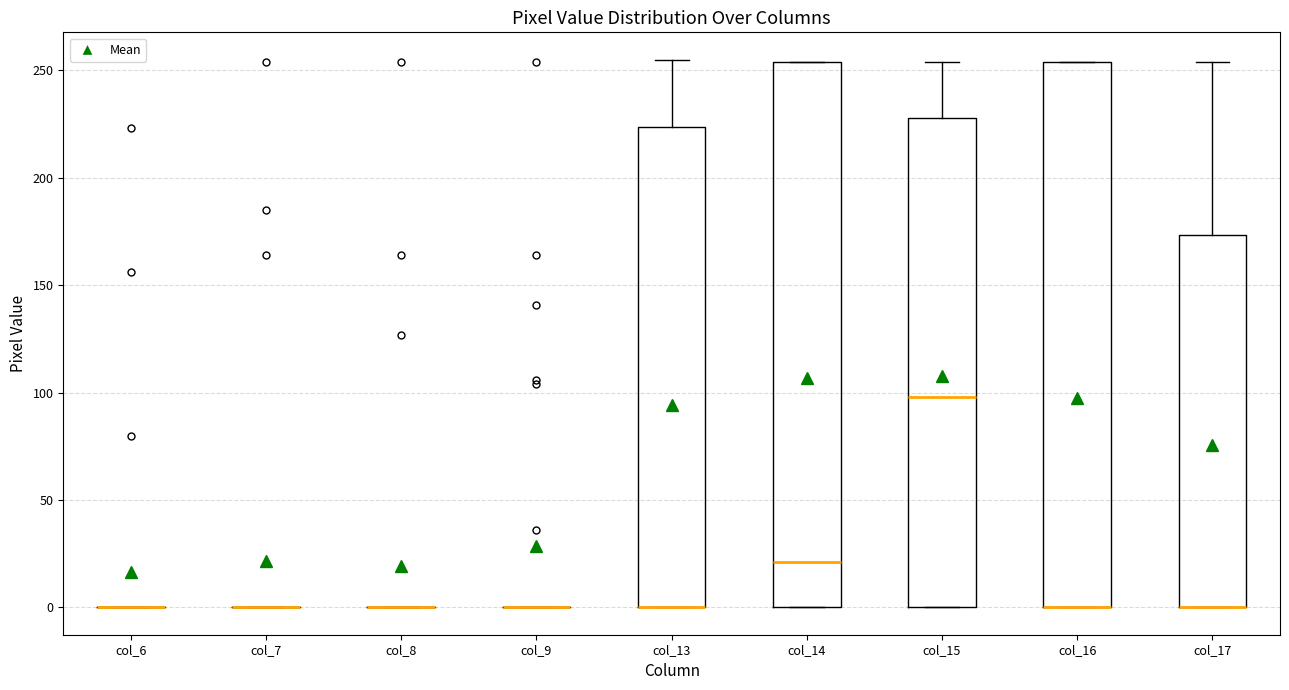

Reading left to right, transcribe this box plot: for each box, give where its median line is, the range the box spans, and where its two whiskers end, as read against the y-axis. The values are not printed on the chart, so give them approximately, as read against the axis.

col_6: box collapsed to a line at 0, whiskers 0 to 0
col_7: box collapsed to a line at 0, whiskers 0 to 0
col_8: box collapsed to a line at 0, whiskers 0 to 0
col_9: box collapsed to a line at 0, whiskers 0 to 0
col_13: median 0 (drawn on the box's lower edge), box 0 to 225, whiskers 0 to 255
col_14: median 20, box 0 to 255, whiskers 0 to 255
col_15: median 100, box 0 to 230, whiskers 0 to 255
col_16: median 0 (drawn on the box's lower edge), box 0 to 255, whiskers 0 to 255
col_17: median 0 (drawn on the box's lower edge), box 0 to 175, whiskers 0 to 255